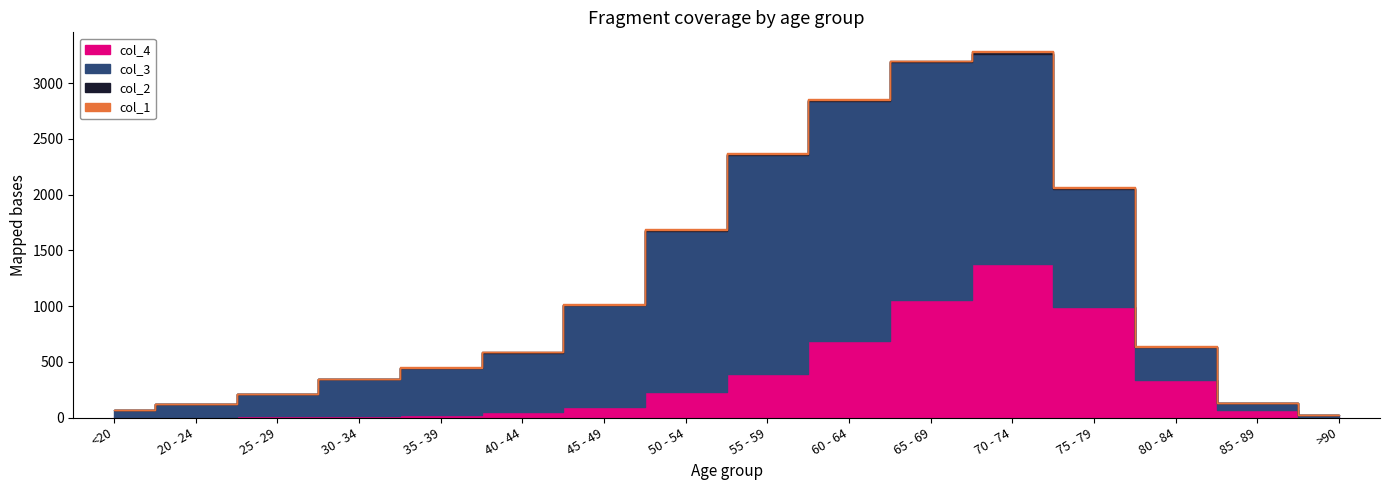

Reading left to right, extract all data points from this chart.

col_1: 0	1	0	0	2	0	2	9	8	11	6	13	10	7	3	0
col_2: 1	0	0	2	1	1	1	3	6	8	6	14	12	4	1	0
col_3: 62	121	196	333	420	530	915	1450	1965	2151	2130	1882	1053	296	62	15
col_4: 7	2	13	14	26	53	97	227	392	689	1057	1381	993	333	64	9